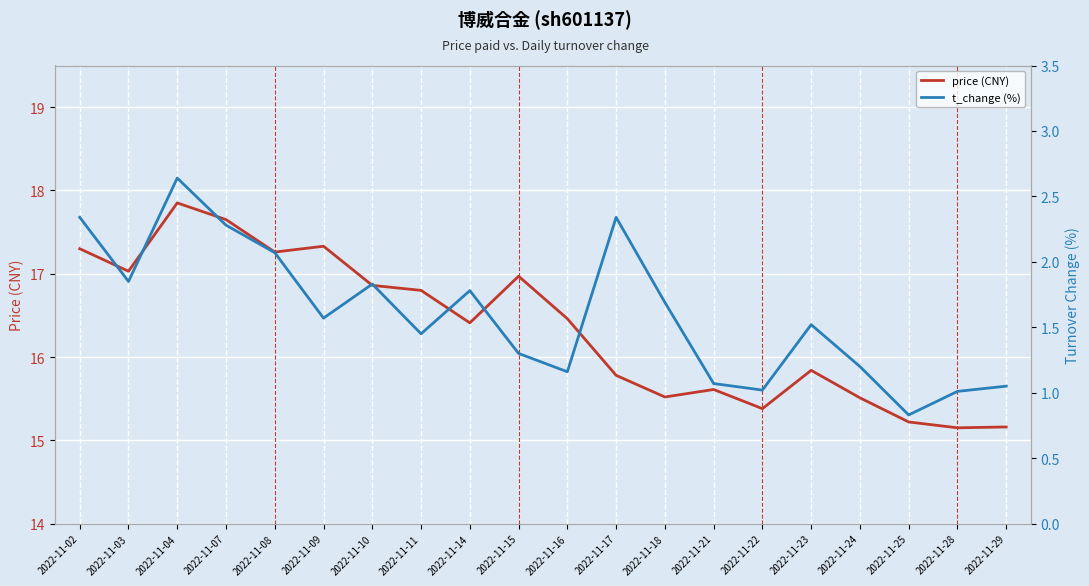

True or false: t_change (%) has more than 2 interior local peaks.

True